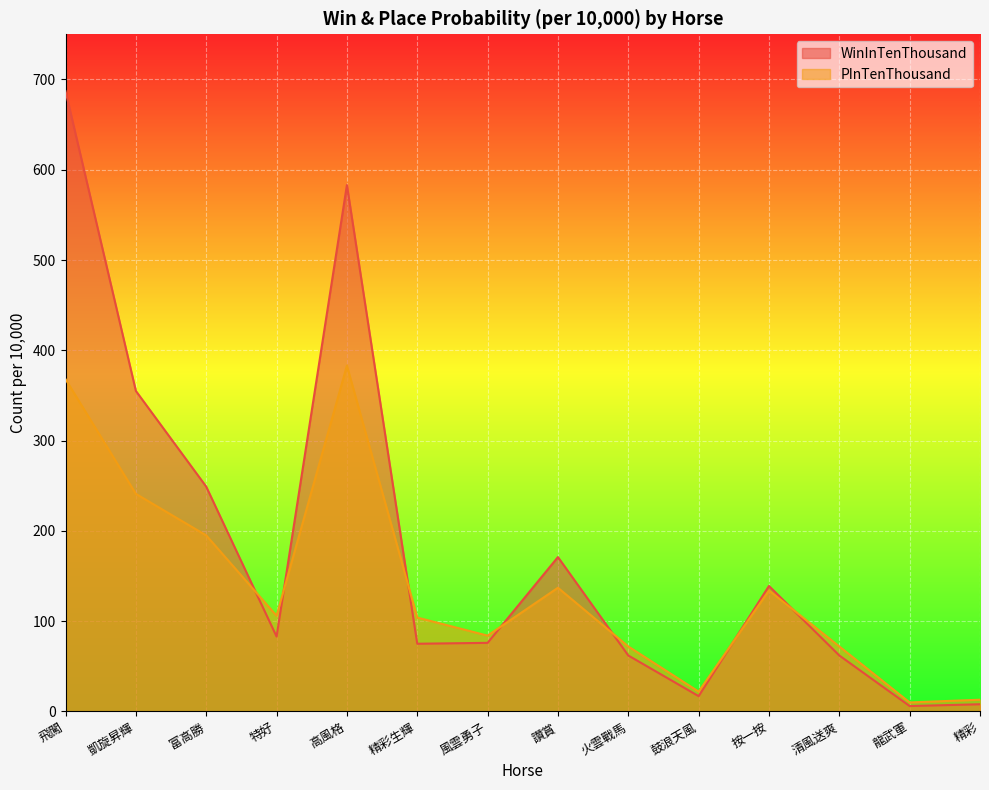

What is the label of the 4th point from the left?

特好